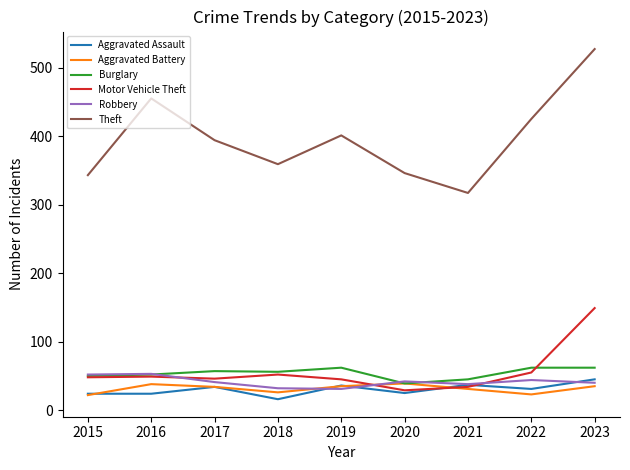

The value of Robbery at 2022 is 78. True or false?

False